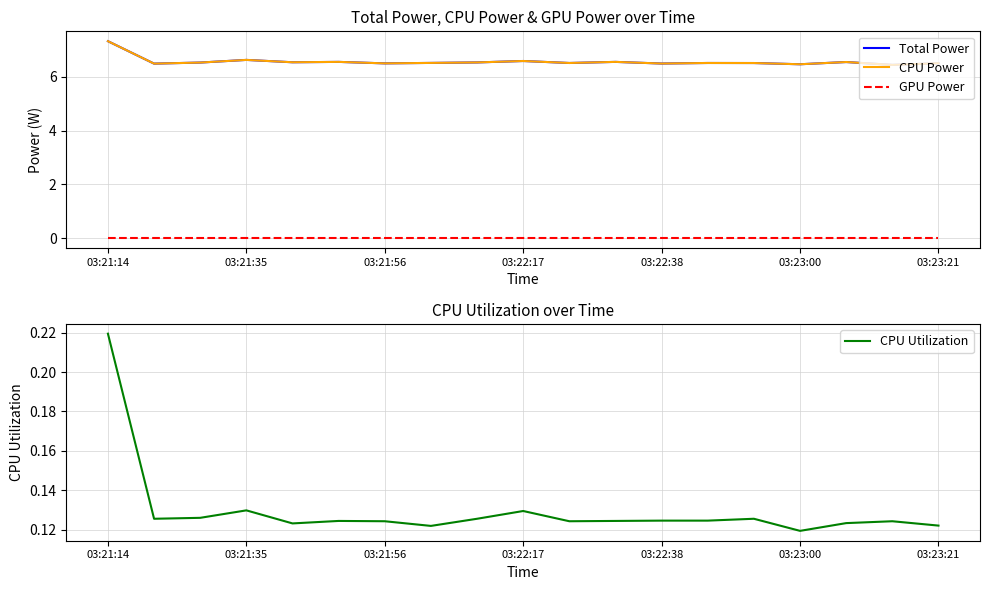

Which category has the highest value in the CPU Utilization series?

03:21:14